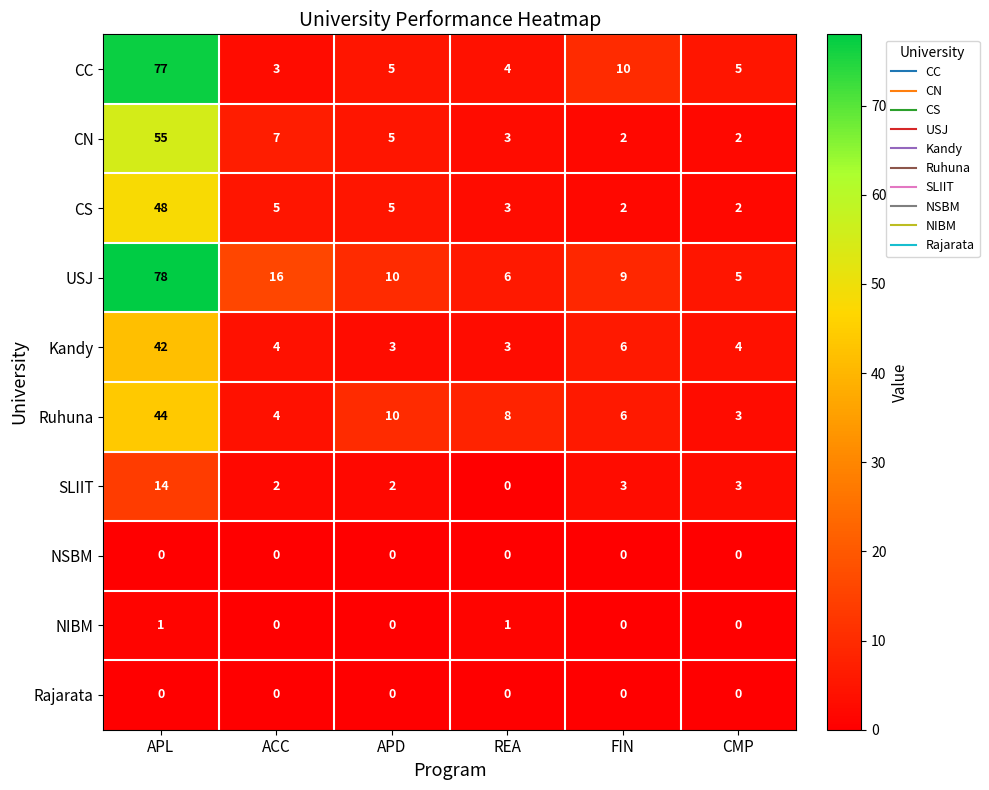

True or false: Ruhuna has a value of 6 at ACC.

False